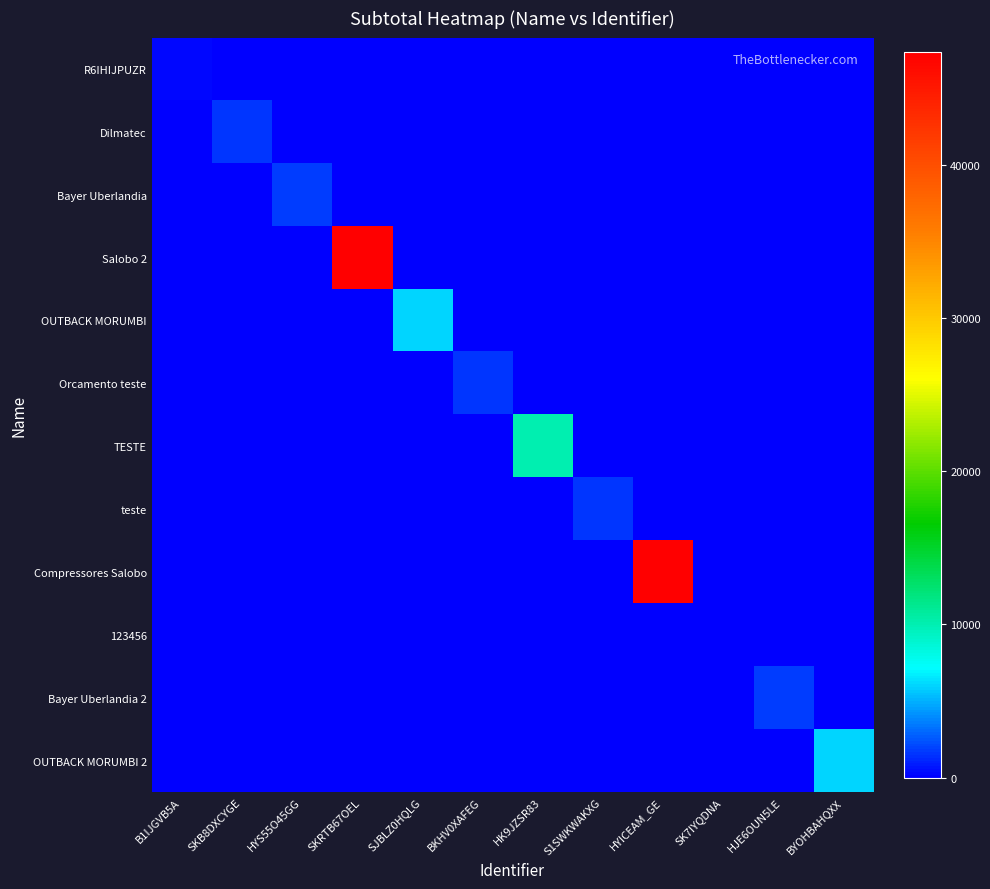

Reading right to left, extract all data points from this chart.

R6IHIJPUZR: BYOHBAHQXX=0.0	HJE6OUN5LE=0.0	SK7IYQDNA=0.0	HYICEAM_GE=0.0	S1SWKWAKXG=0.0	HK9JZSR83=0.0	BKHV0XAFEG=0.0	SJBLZ0HQLG=0.0	SKRTB67OEL=0.0	HYS55O45GG=0.0	SKB8DXCYGE=0.0	B1IJGVB5A=300.0
Dilmatec: BYOHBAHQXX=0.0	HJE6OUN5LE=0.0	SK7IYQDNA=0.0	HYICEAM_GE=0.0	S1SWKWAKXG=0.0	HK9JZSR83=0.0	BKHV0XAFEG=0.0	SJBLZ0HQLG=0.0	SKRTB67OEL=0.0	HYS55O45GG=0.0	SKB8DXCYGE=1535.0	B1IJGVB5A=0.0
Bayer Uberlandia: BYOHBAHQXX=0.0	HJE6OUN5LE=0.0	SK7IYQDNA=0.0	HYICEAM_GE=0.0	S1SWKWAKXG=0.0	HK9JZSR83=0.0	BKHV0XAFEG=0.0	SJBLZ0HQLG=0.0	SKRTB67OEL=0.0	HYS55O45GG=1700.0	SKB8DXCYGE=0.0	B1IJGVB5A=0.0
Salobo 2: BYOHBAHQXX=0.0	HJE6OUN5LE=0.0	SK7IYQDNA=0.0	HYICEAM_GE=0.0	S1SWKWAKXG=0.0	HK9JZSR83=0.0	BKHV0XAFEG=0.0	SJBLZ0HQLG=0.0	SKRTB67OEL=47370.0	HYS55O45GG=0.0	SKB8DXCYGE=0.0	B1IJGVB5A=0.0
OUTBACK MORUMBI: BYOHBAHQXX=0.0	HJE6OUN5LE=0.0	SK7IYQDNA=0.0	HYICEAM_GE=0.0	S1SWKWAKXG=0.0	HK9JZSR83=0.0	BKHV0XAFEG=0.0	SJBLZ0HQLG=5996.8	SKRTB67OEL=0.0	HYS55O45GG=0.0	SKB8DXCYGE=0.0	B1IJGVB5A=0.0
Orcamento teste: BYOHBAHQXX=0.0	HJE6OUN5LE=0.0	SK7IYQDNA=0.0	HYICEAM_GE=0.0	S1SWKWAKXG=0.0	HK9JZSR83=0.0	BKHV0XAFEG=1535.0	SJBLZ0HQLG=0.0	SKRTB67OEL=0.0	HYS55O45GG=0.0	SKB8DXCYGE=0.0	B1IJGVB5A=0.0
TESTE: BYOHBAHQXX=0.0	HJE6OUN5LE=0.0	SK7IYQDNA=0.0	HYICEAM_GE=0.0	S1SWKWAKXG=0.0	HK9JZSR83=10000.0	BKHV0XAFEG=0.0	SJBLZ0HQLG=0.0	SKRTB67OEL=0.0	HYS55O45GG=0.0	SKB8DXCYGE=0.0	B1IJGVB5A=0.0
teste: BYOHBAHQXX=0.0	HJE6OUN5LE=0.0	SK7IYQDNA=0.0	HYICEAM_GE=0.0	S1SWKWAKXG=1535.0	HK9JZSR83=0.0	BKHV0XAFEG=0.0	SJBLZ0HQLG=0.0	SKRTB67OEL=0.0	HYS55O45GG=0.0	SKB8DXCYGE=0.0	B1IJGVB5A=0.0
Compressores Salobo: BYOHBAHQXX=0.0	HJE6OUN5LE=0.0	SK7IYQDNA=0.0	HYICEAM_GE=47370.0	S1SWKWAKXG=0.0	HK9JZSR83=0.0	BKHV0XAFEG=0.0	SJBLZ0HQLG=0.0	SKRTB67OEL=0.0	HYS55O45GG=0.0	SKB8DXCYGE=0.0	B1IJGVB5A=0.0
123456: BYOHBAHQXX=0.0	HJE6OUN5LE=0.0	SK7IYQDNA=0.0	HYICEAM_GE=0.0	S1SWKWAKXG=0.0	HK9JZSR83=0.0	BKHV0XAFEG=0.0	SJBLZ0HQLG=0.0	SKRTB67OEL=0.0	HYS55O45GG=0.0	SKB8DXCYGE=0.0	B1IJGVB5A=0.0
Bayer Uberlandia 2: BYOHBAHQXX=0.0	HJE6OUN5LE=1700.0	SK7IYQDNA=0.0	HYICEAM_GE=0.0	S1SWKWAKXG=0.0	HK9JZSR83=0.0	BKHV0XAFEG=0.0	SJBLZ0HQLG=0.0	SKRTB67OEL=0.0	HYS55O45GG=0.0	SKB8DXCYGE=0.0	B1IJGVB5A=0.0
OUTBACK MORUMBI 2: BYOHBAHQXX=5996.8	HJE6OUN5LE=0.0	SK7IYQDNA=0.0	HYICEAM_GE=0.0	S1SWKWAKXG=0.0	HK9JZSR83=0.0	BKHV0XAFEG=0.0	SJBLZ0HQLG=0.0	SKRTB67OEL=0.0	HYS55O45GG=0.0	SKB8DXCYGE=0.0	B1IJGVB5A=0.0